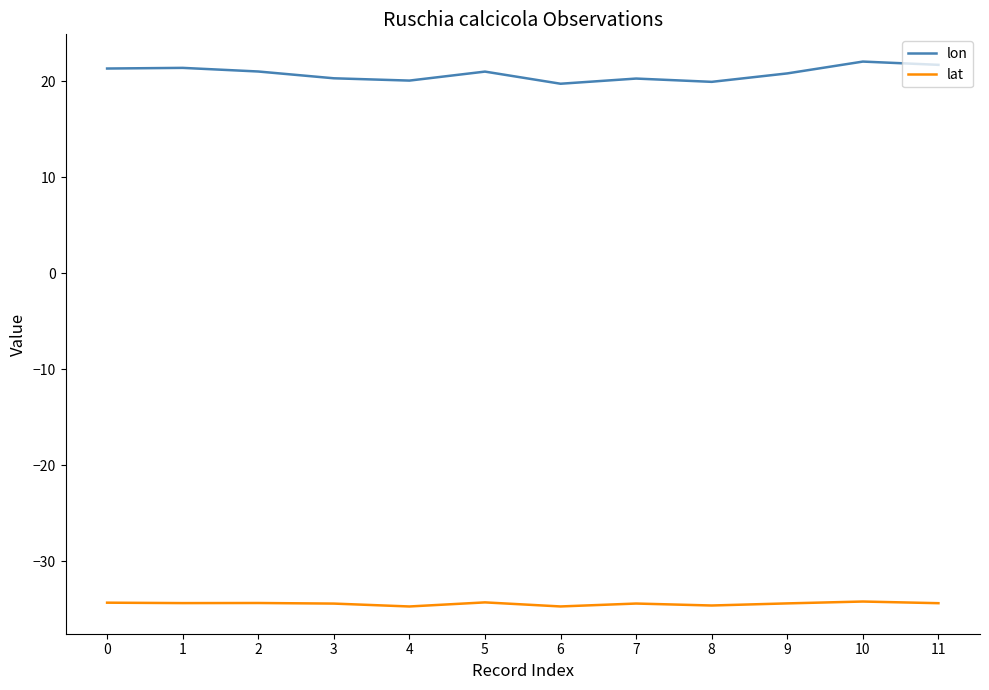

True or false: lon and lat intersect in this chart.

False